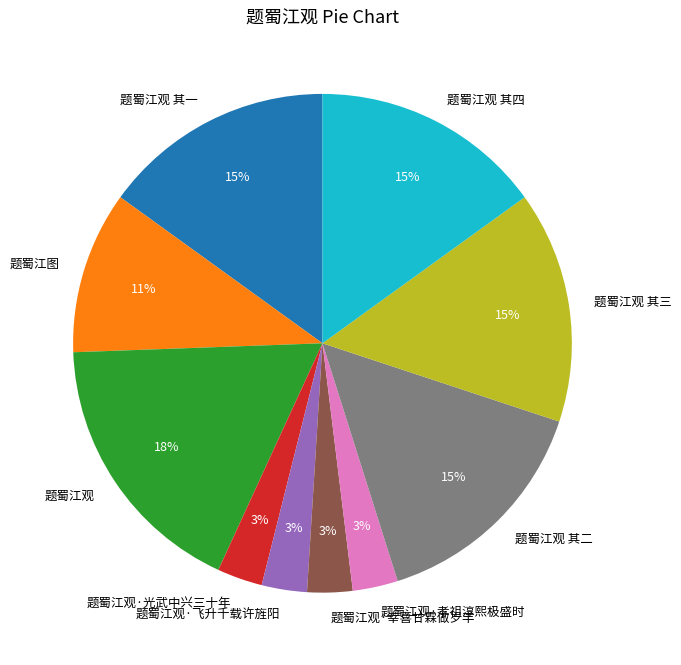

Is the sum of 题蜀江观·光武中兴三十年 and 题蜀江图 greater than half?

No